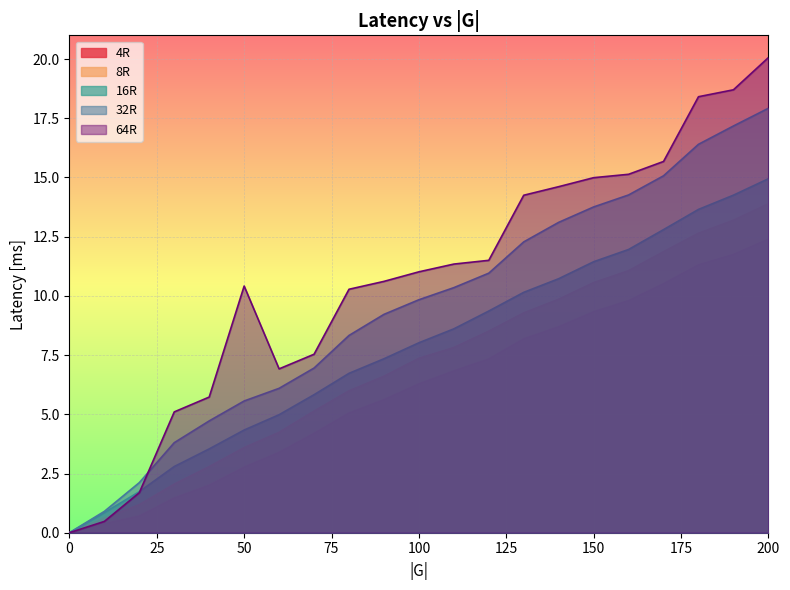

What are all the series names shown in the legend?

4R, 8R, 16R, 32R, 64R